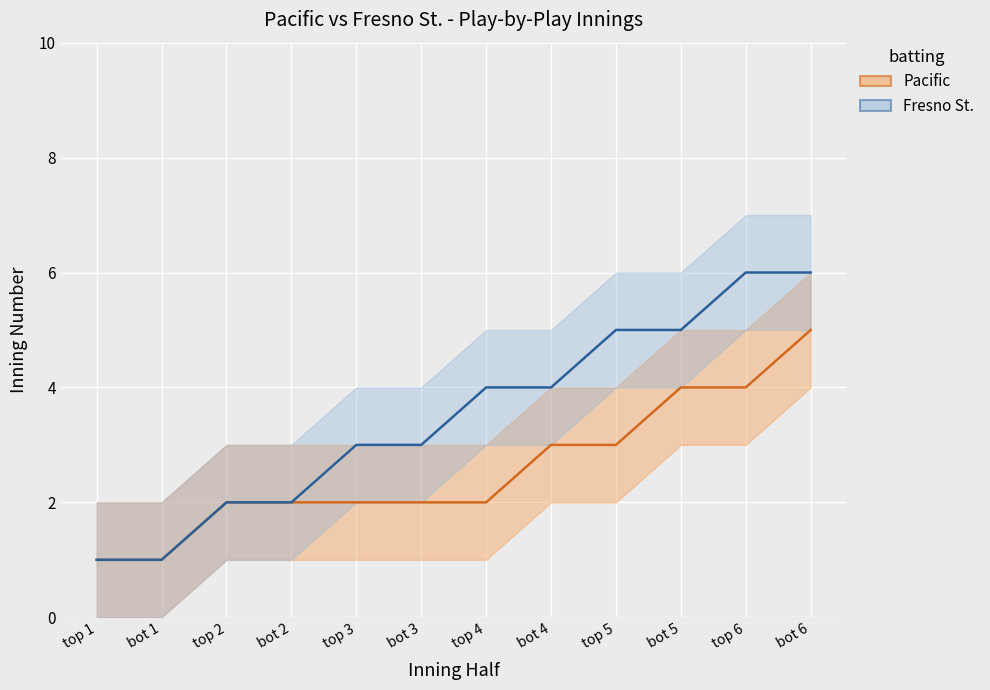

What position from the left is top 4?

7